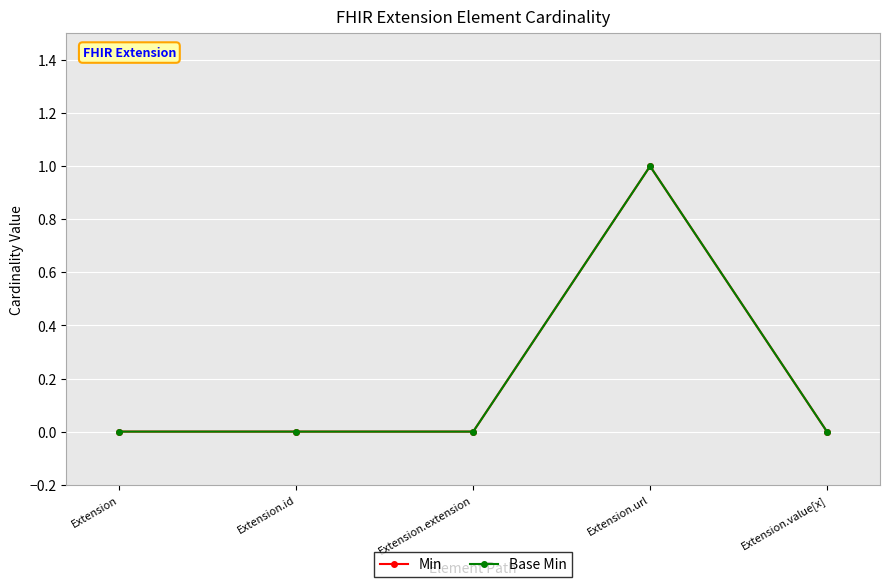

Is this an area chart (filled region under the line)?

No